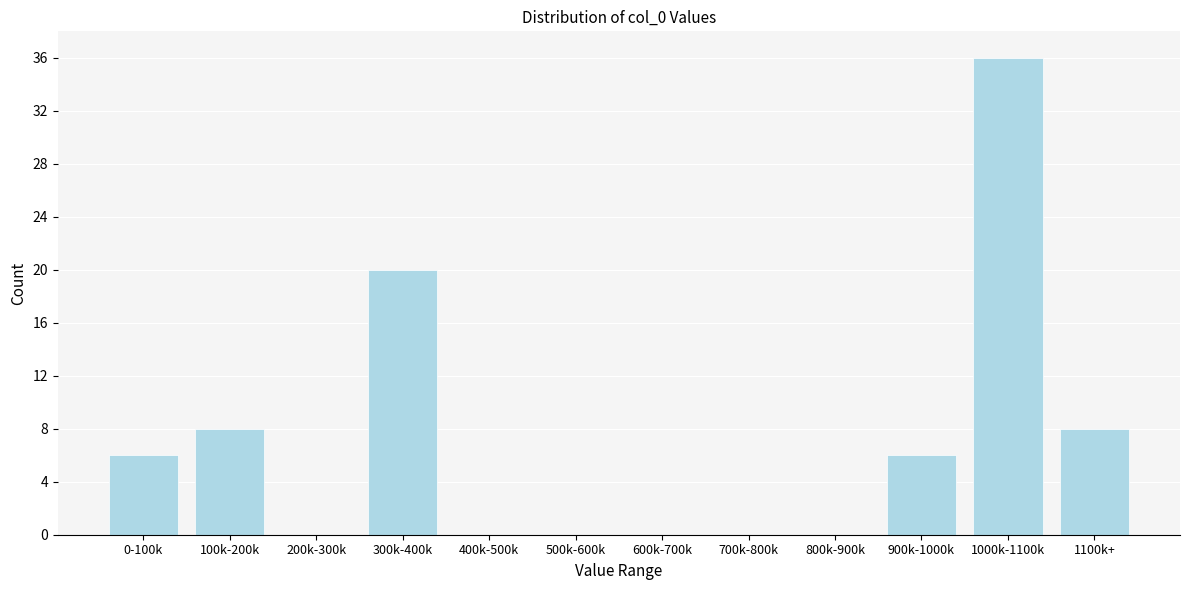

Reading left to right, extract all data points from this chart.

0-100k=6	100k-200k=8	200k-300k=0	300k-400k=20	400k-500k=0	500k-600k=0	600k-700k=0	700k-800k=0	800k-900k=0	900k-1000k=6	1000k-1100k=36	1100k+=8